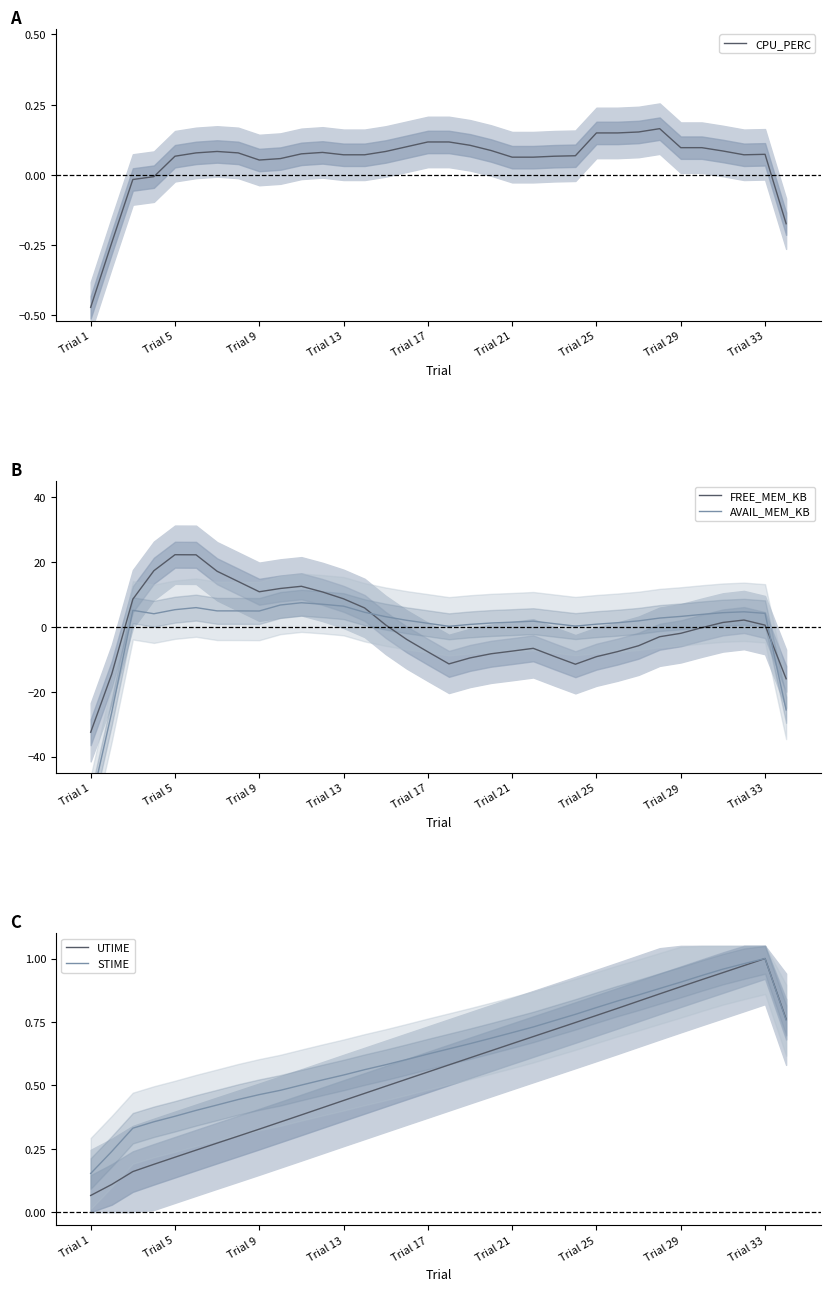

What is the maximum value for AVAIL_MEM_KB?

7.4